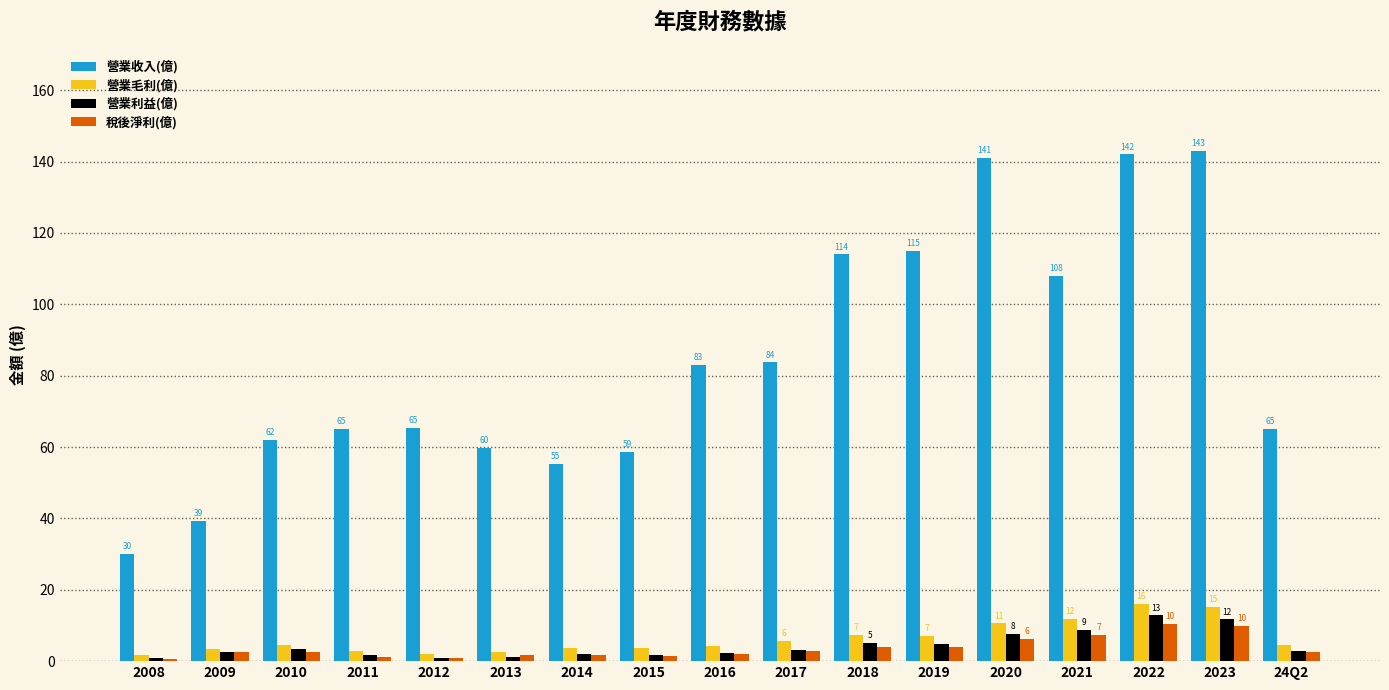

True or false: 營業收入(億) has a value of 39.4 at 2009.

True